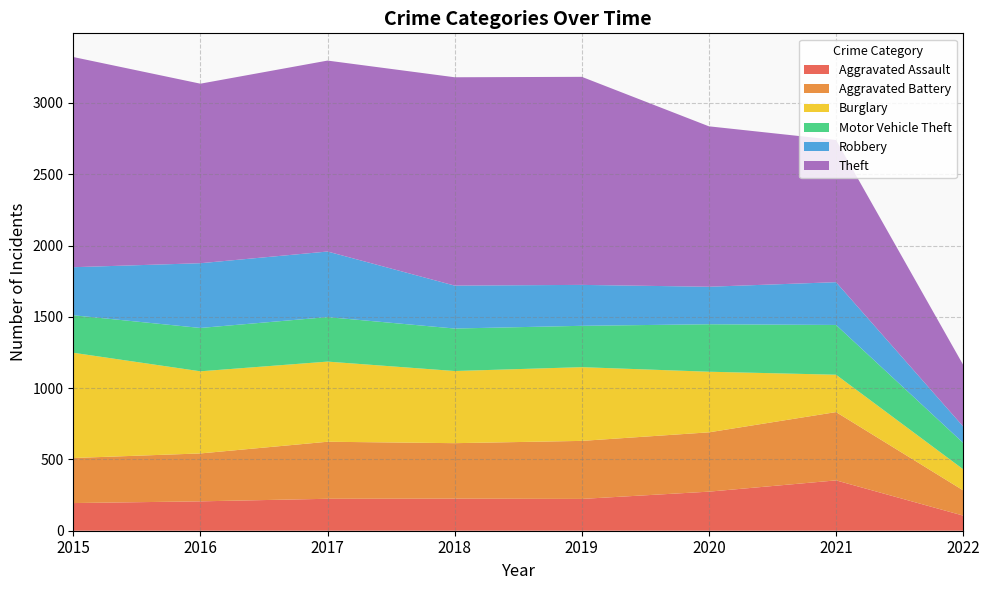

Reading left to right, list all the values displayed in this chart.

Aggravated Assault: 2015=194	2016=206	2017=224	2018=225	2019=223	2020=274	2021=353	2022=106
Aggravated Battery: 2015=316	2016=336	2017=400	2018=389	2019=407	2020=416	2021=479	2022=177
Burglary: 2015=738	2016=576	2017=562	2018=506	2019=517	2020=425	2021=262	2022=148
Motor Vehicle Theft: 2015=263	2016=304	2017=312	2018=298	2019=290	2020=333	2021=349	2022=185
Robbery: 2015=337	2016=454	2017=460	2018=301	2019=287	2020=263	2021=300	2022=115
Theft: 2015=1474	2016=1259	2017=1339	2018=1461	2019=1459	2020=1125	2021=997	2022=432